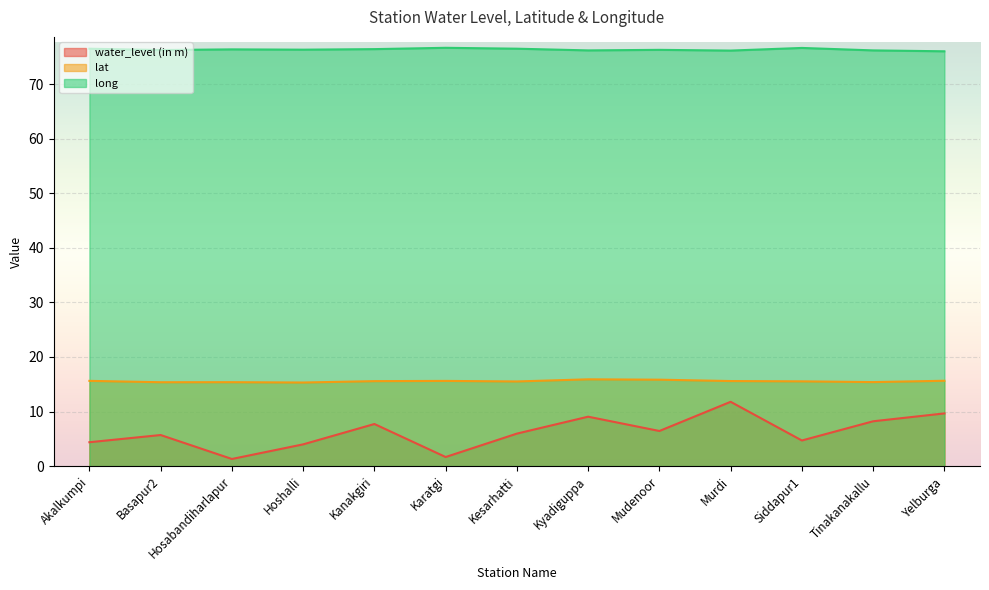

What are all the series names shown in the legend?

water_level (in m), lat, long